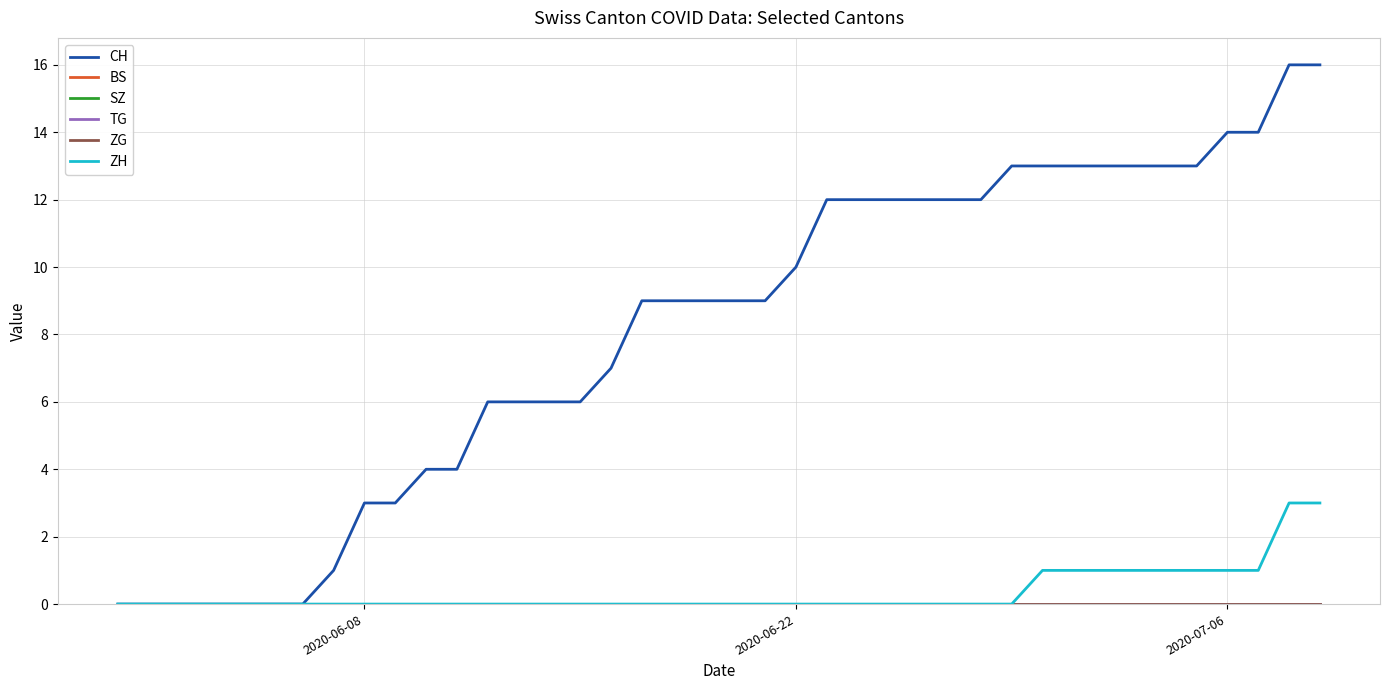

Is this an area chart (filled region under the line)?

No